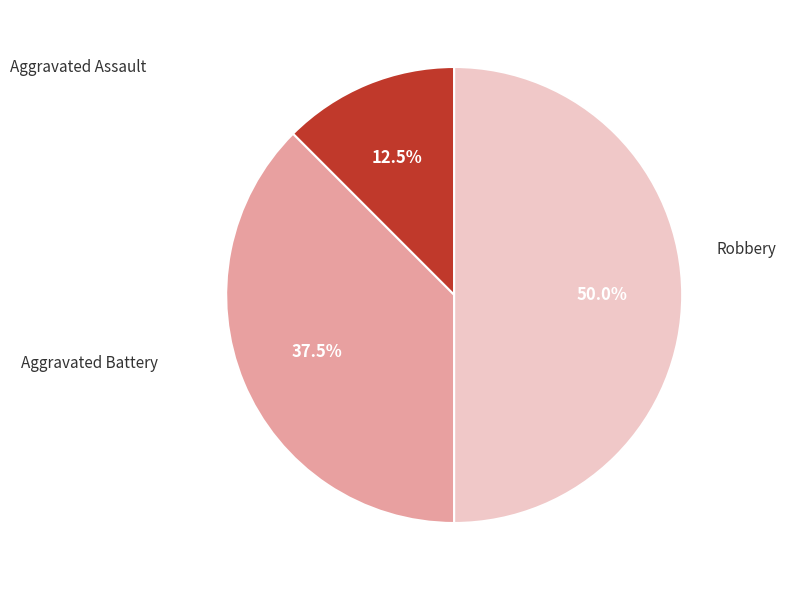

Which slice is the smallest?

Aggravated Assault